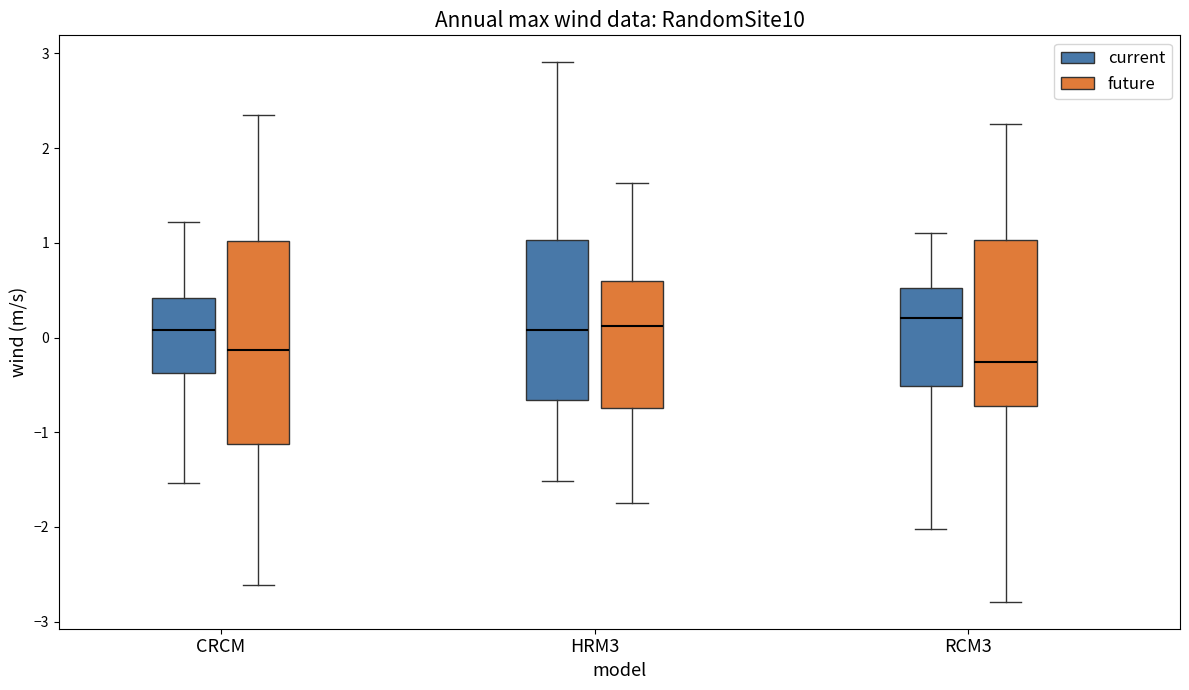

Which box has the lowest median line?

RCM3 (future)